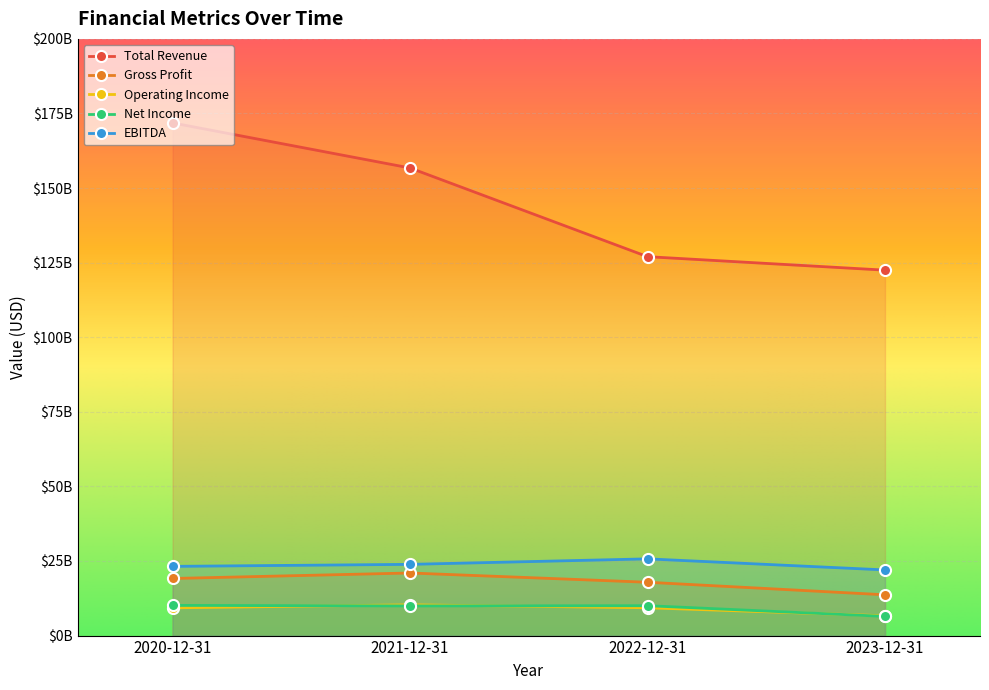

Is the value of Operating Income at 2020-12-31 greater than the value of Gross Profit at 2021-12-31?

No